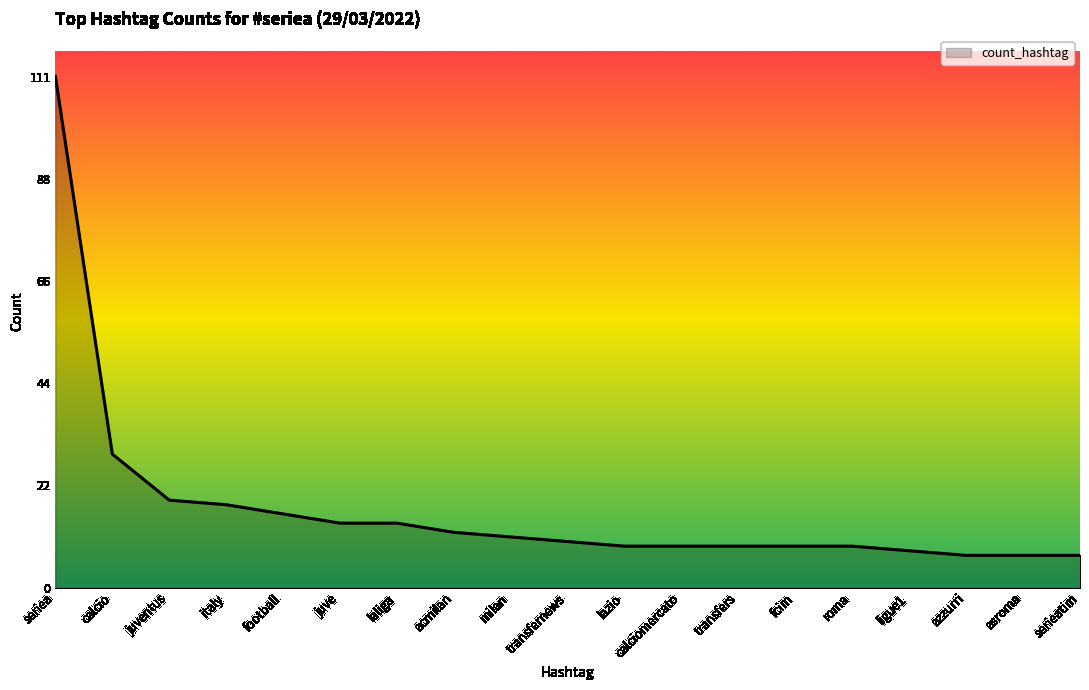

Read the value at milan.

11